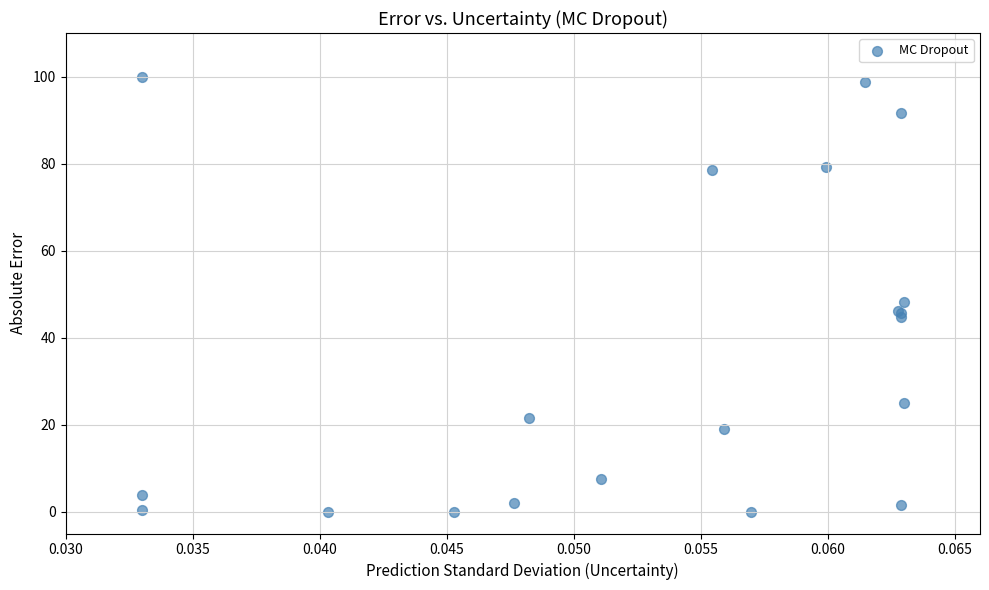

What Y value in the scatter plot is closest to 50?

48.1